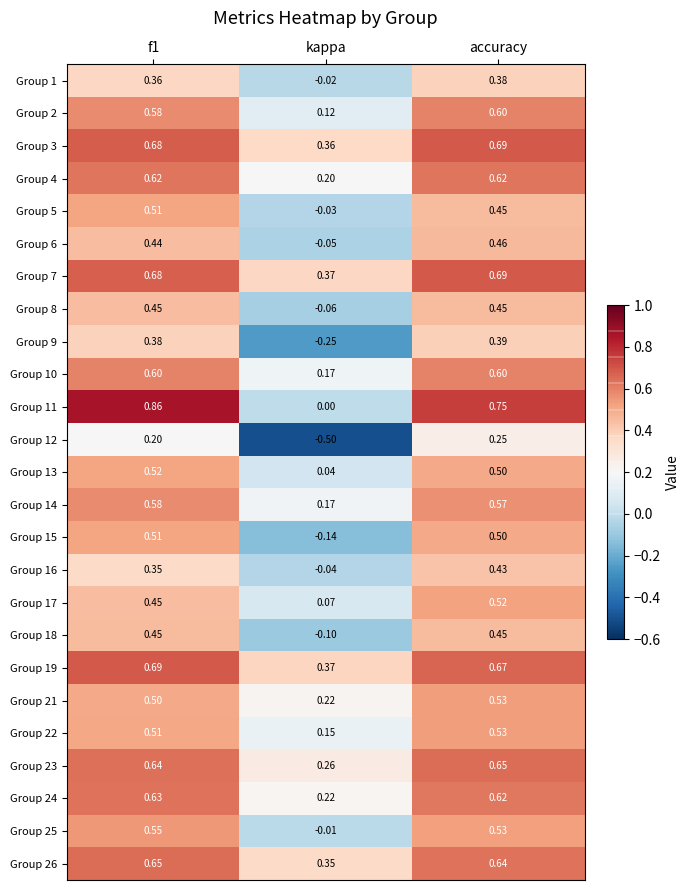

At which category is the sum across all series the highest?

accuracy